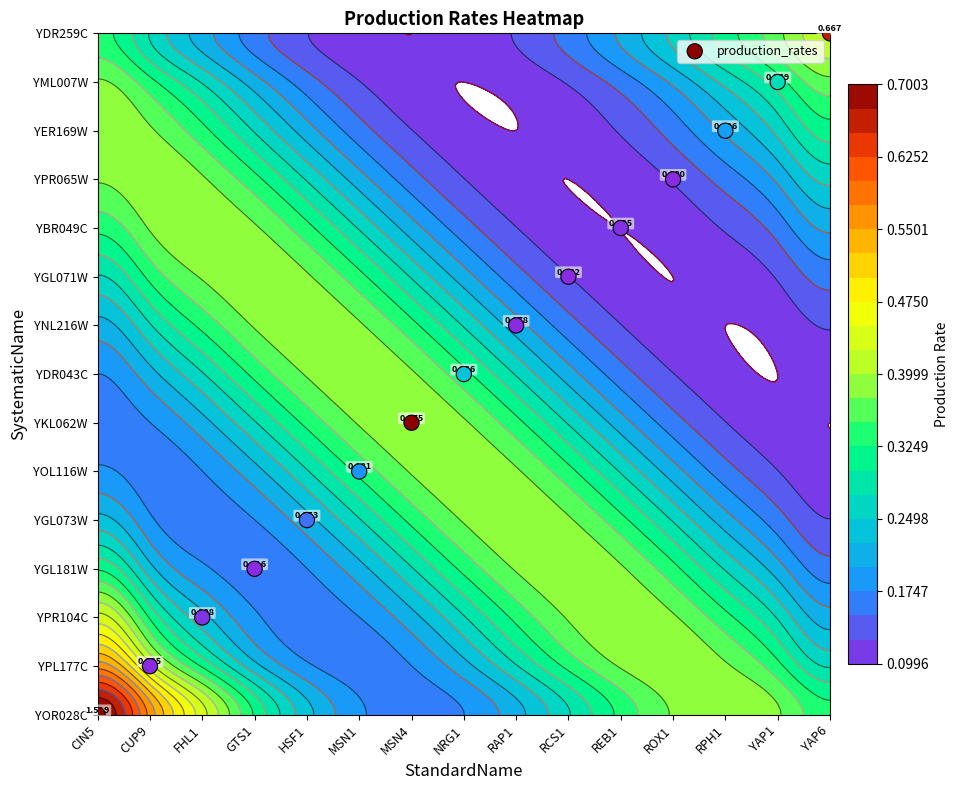

Is it true that the value at RCS1 is 13?

False